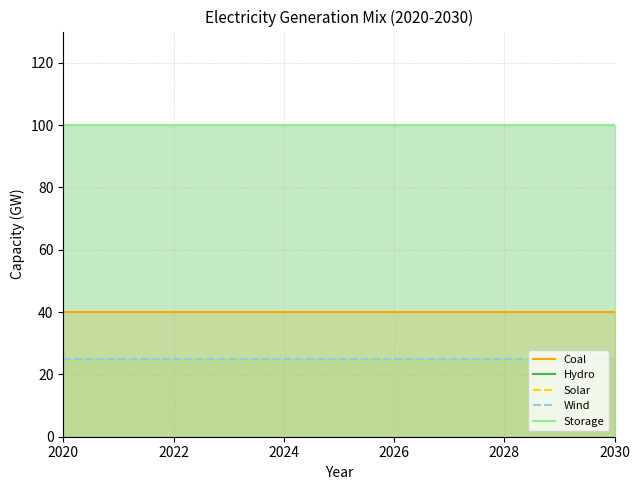

How many categories are shown in the chart?

11